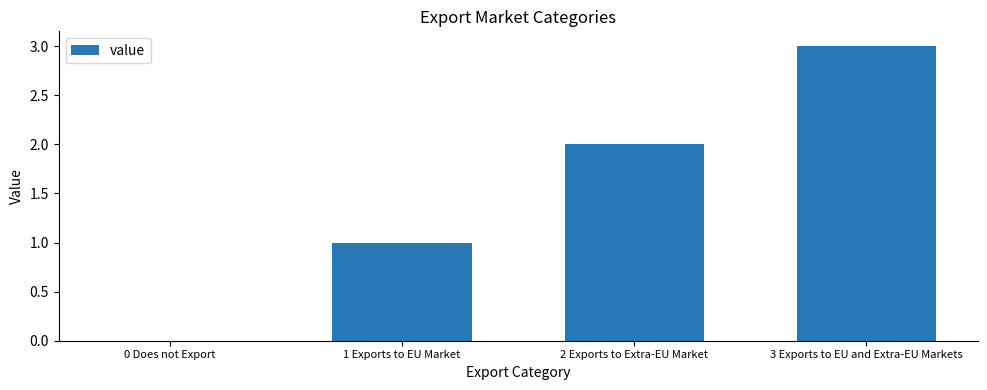

Which has a higher value, 2 Exports to Extra-EU Market or 1 Exports to EU Market?

2 Exports to Extra-EU Market